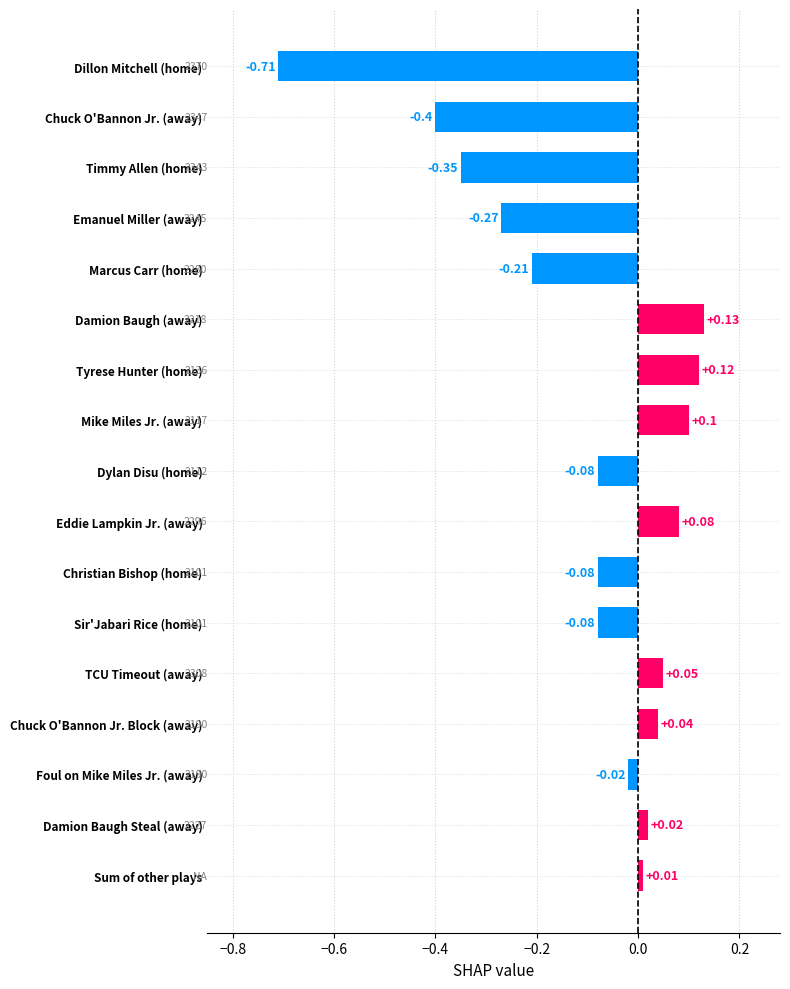

At which label is the value closest to 0?

Sum of other plays